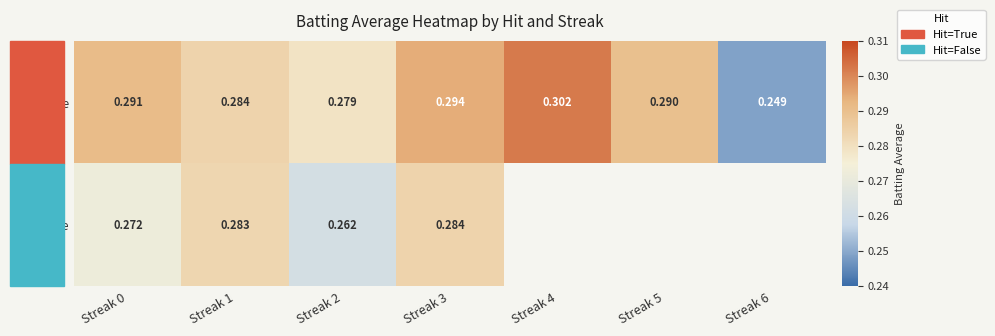

Which series changed the most between Streak 0 and Streak 3?

Hit=False